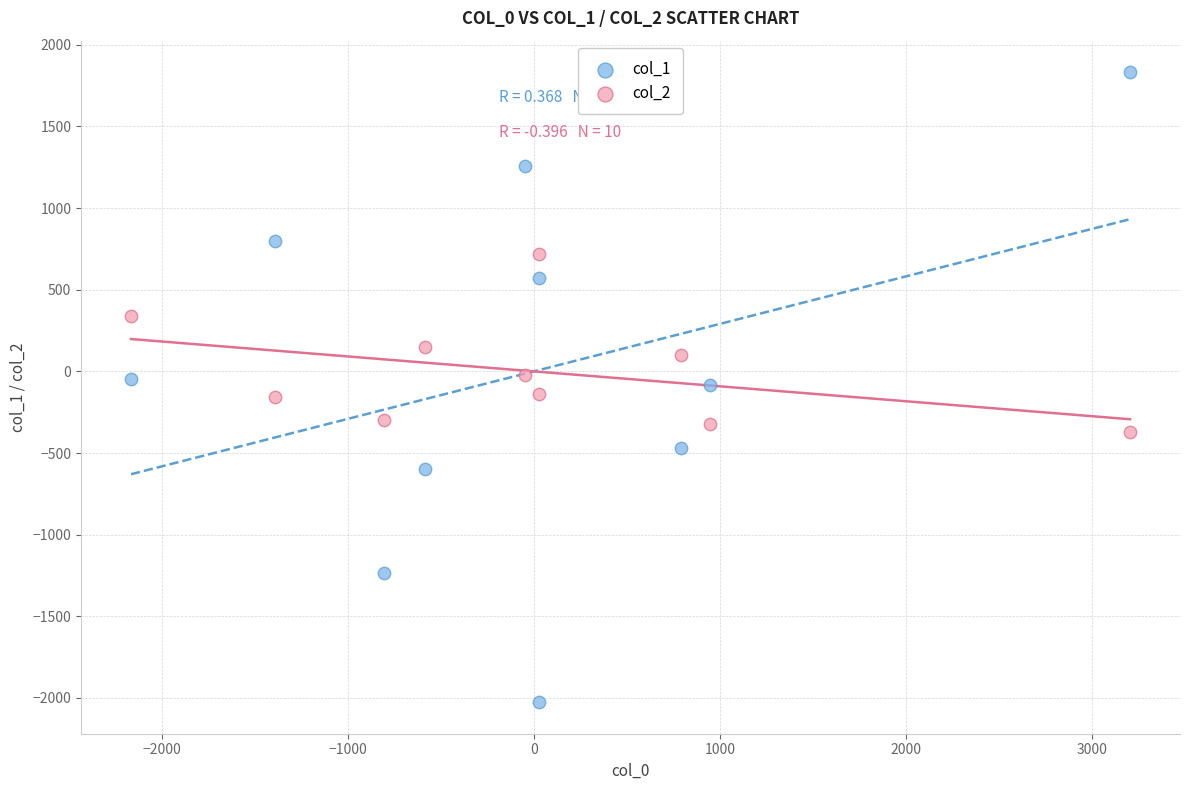

What are all the series names shown in the legend?

col_1, col_2